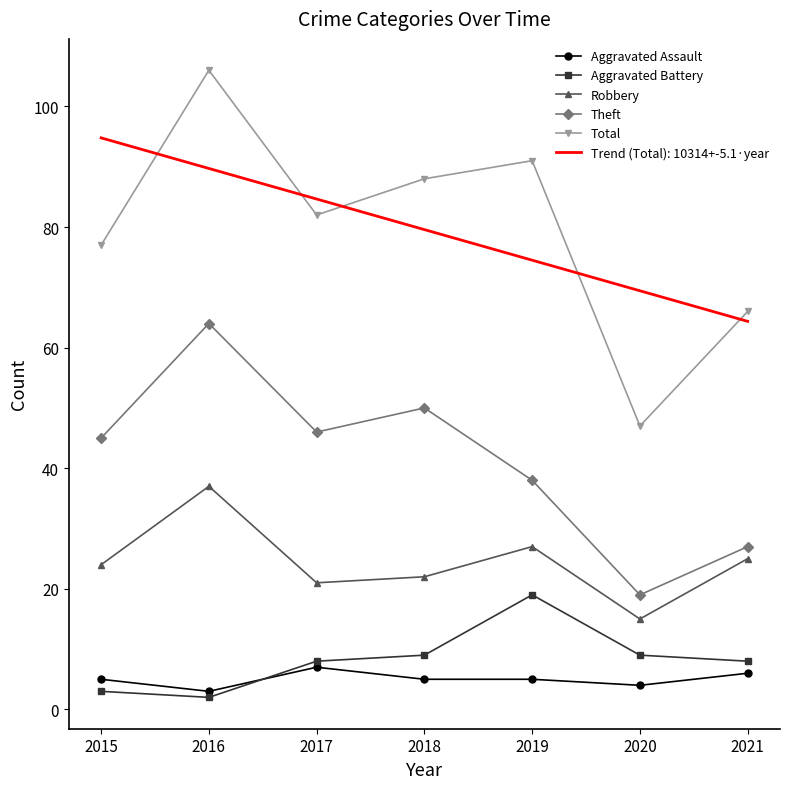

Is this an area chart (filled region under the line)?

No